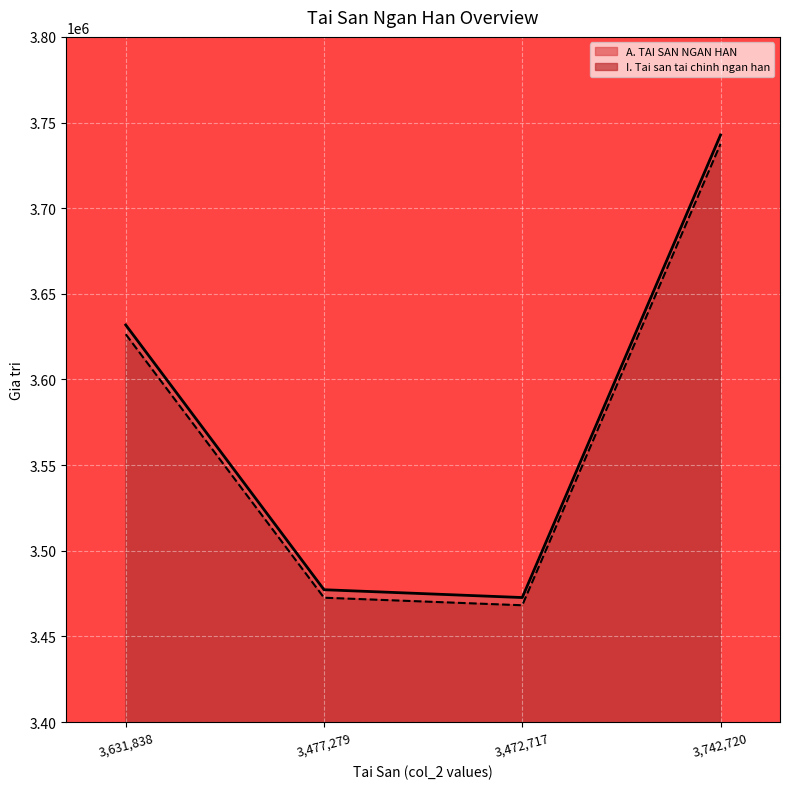

Which series changed the most between 3,472,717 and 3,742,720?

A. TAI SAN NGAN HAN